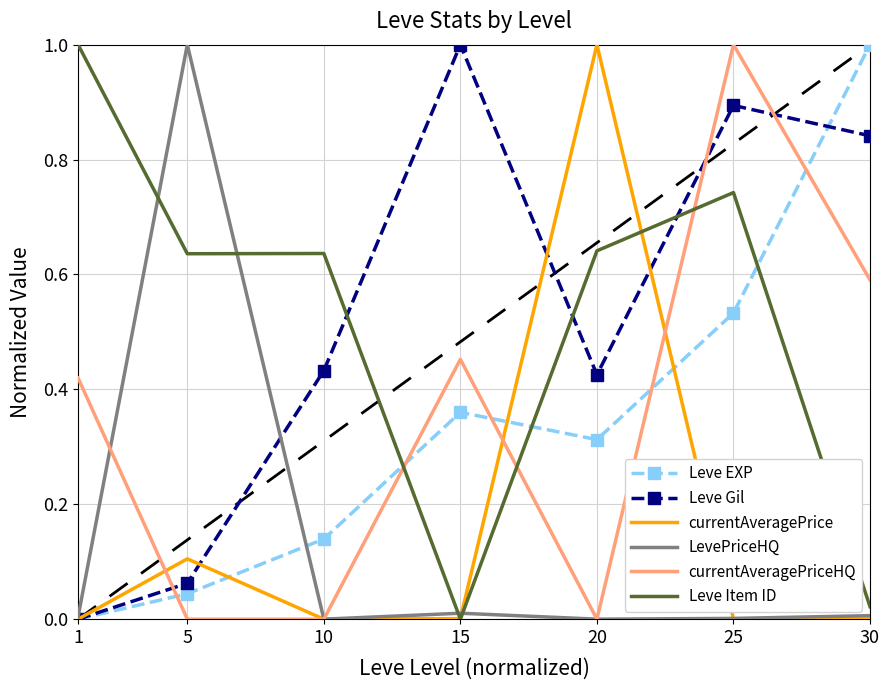

Which series changed the most between 1 and 5?

LevePriceHQ